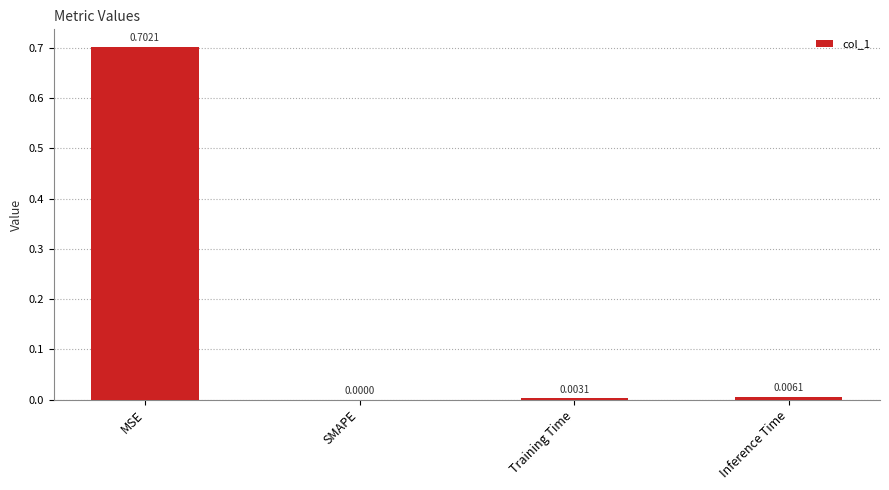

What is the change in value from MSE to SMAPE?

-0.7